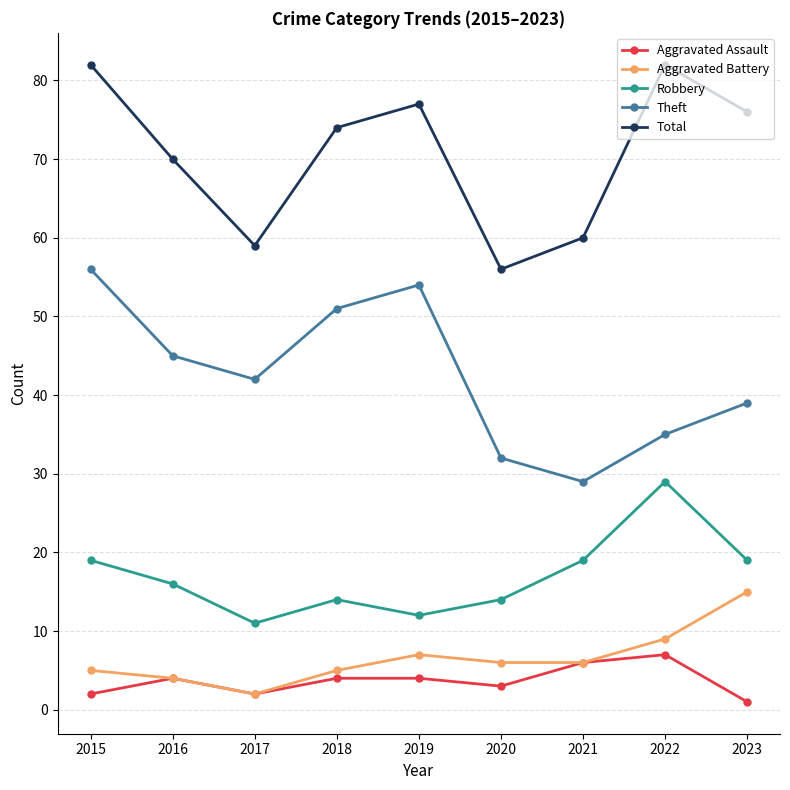

At which category does the chart reach its minimum across all series?

2023